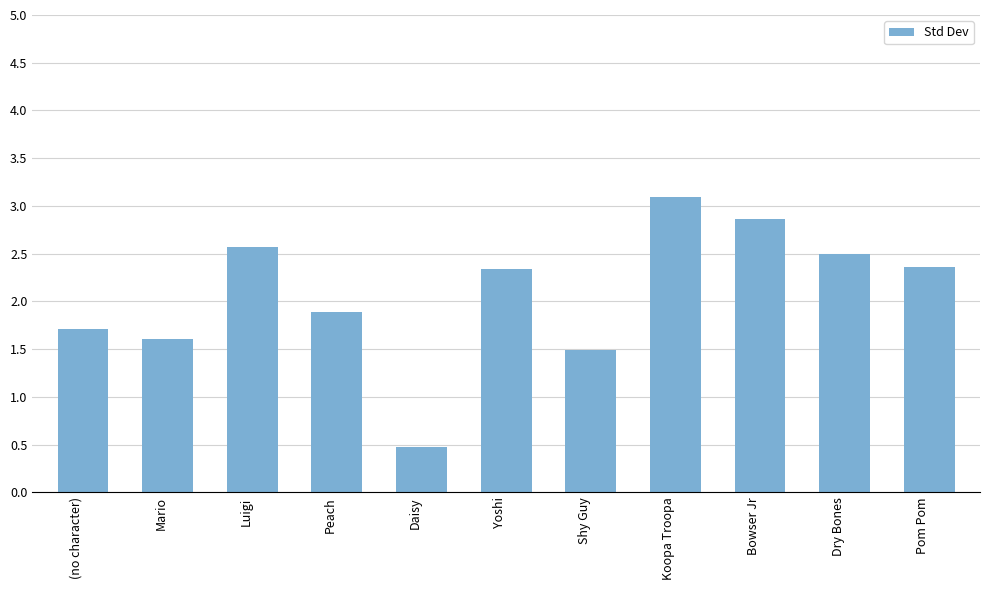

At which category does the chart reach its minimum across all series?

Daisy